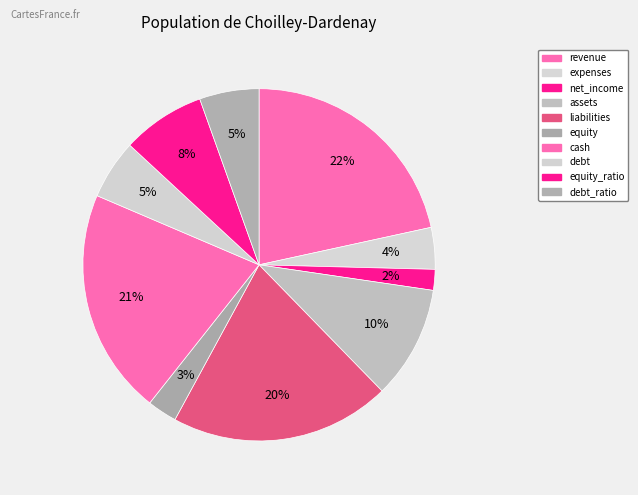

Rank the categories by value from lowest to highest.

net_income, equity, expenses, debt, debt_ratio, equity_ratio, assets, liabilities, cash, revenue